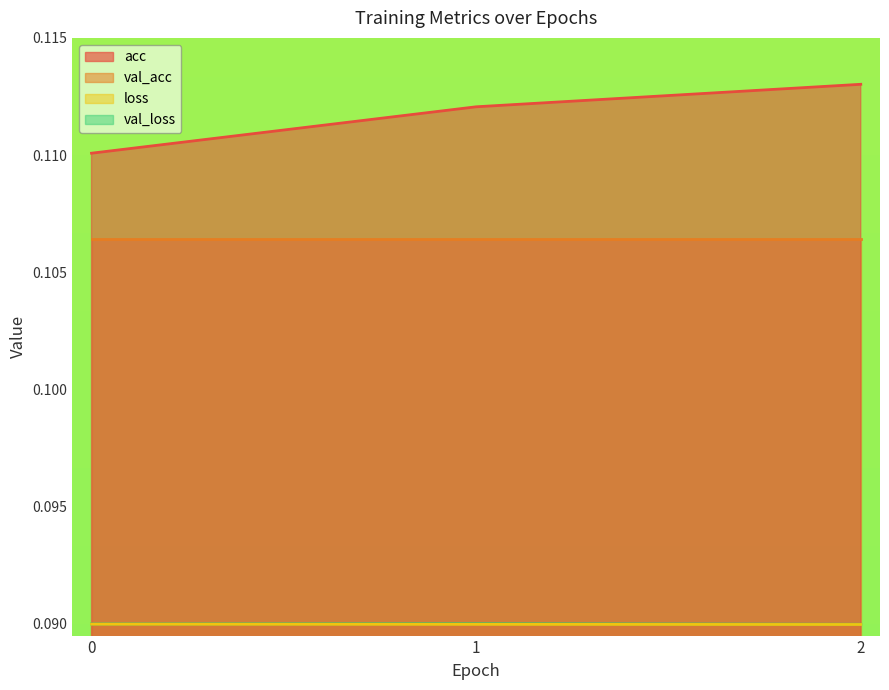

How many lines are shown in the chart?

3